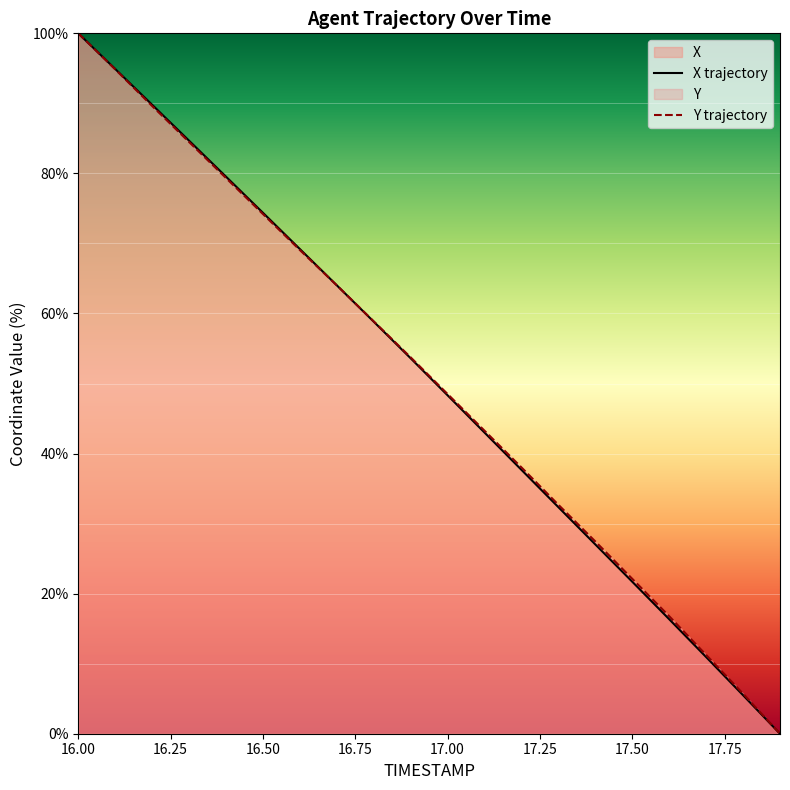

What position from the left is 17.0?

11